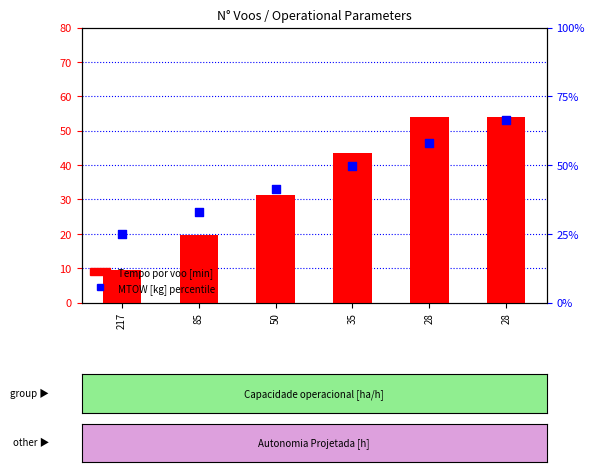

Which series reaches the maximum Y coordinate?

MTOW [kg] (scaled)